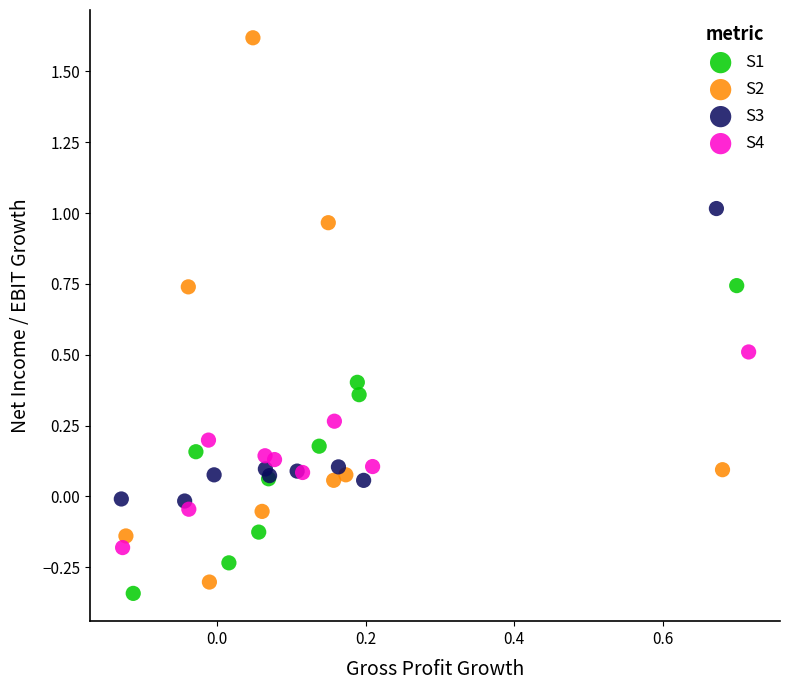

Which series has the largest Y range (max minus min)?

S2